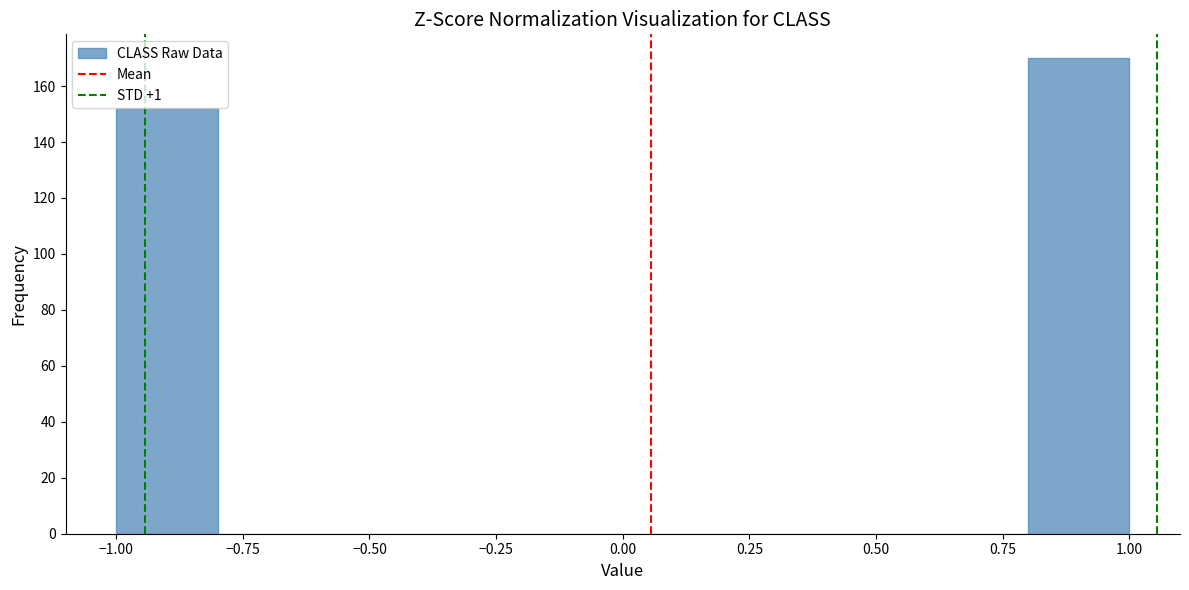

What is the height of the bar covering -1.0 to -0.8 on the x-axis? The values are not printed on the chart, so give them approximately, as read against the axis.

152